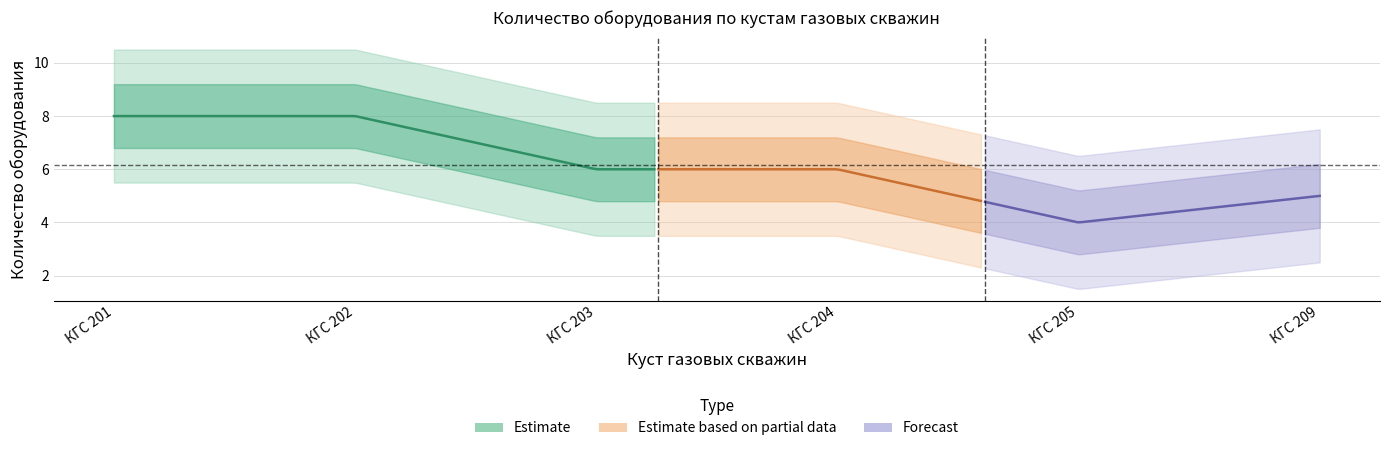

Does the chart have visible grid lines?

Yes